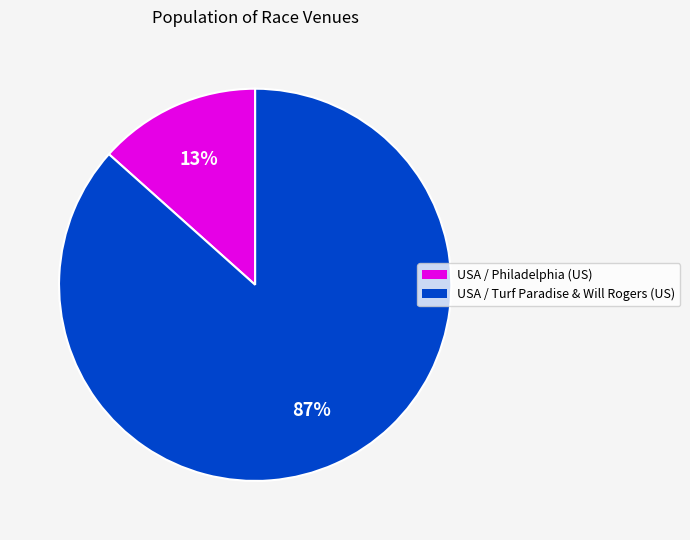

To the nearest percent, what is the average slice percentage?

50%